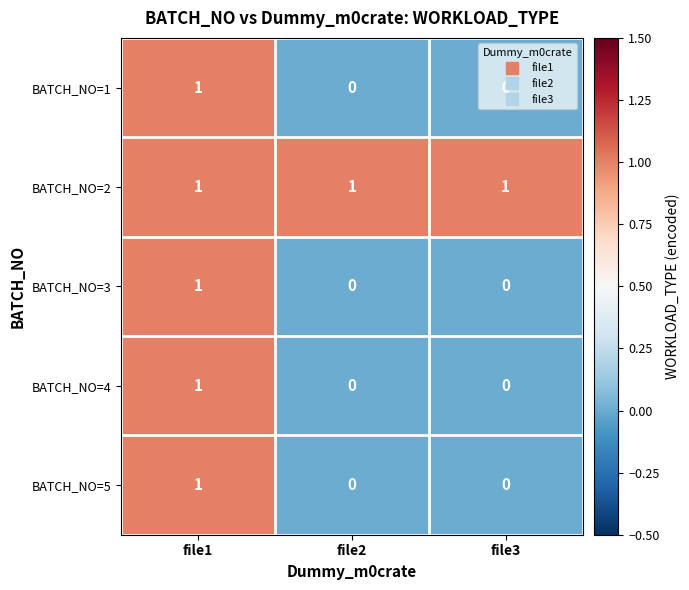

Is it true that BATCH_NO=4 equals 0 at file3?

True